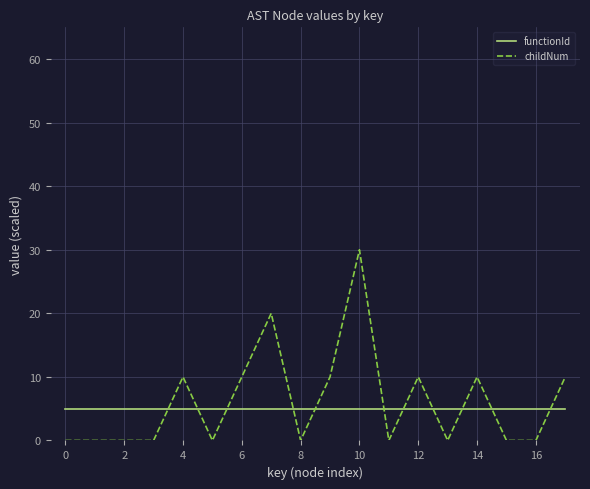

Which series has the largest range (max minus min)?

childNum